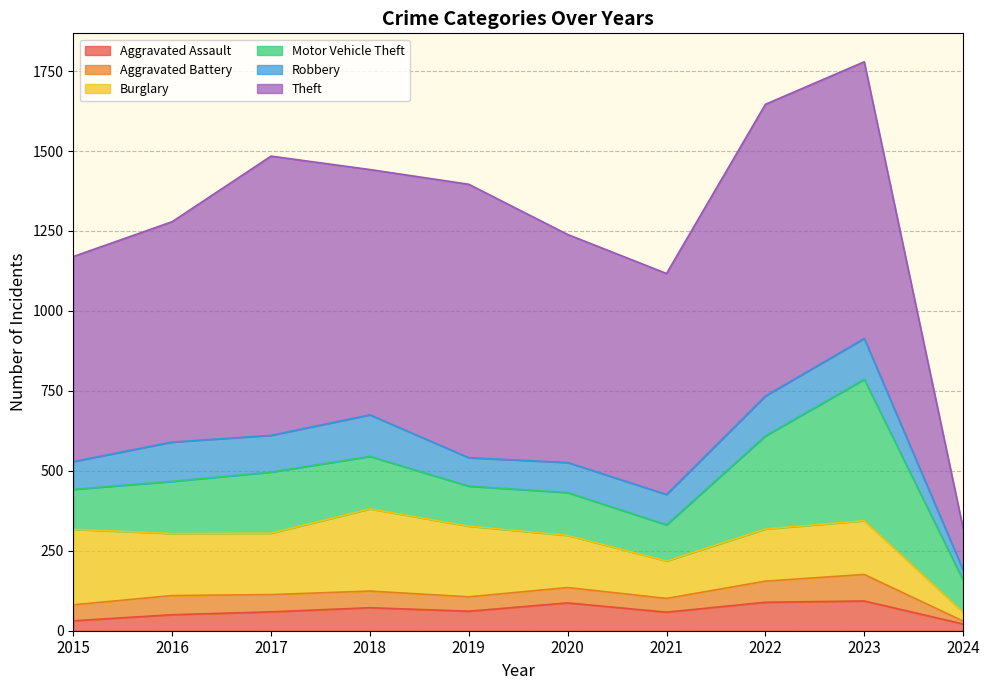

The Robbery series shows 50 at 2024. True or false?

False